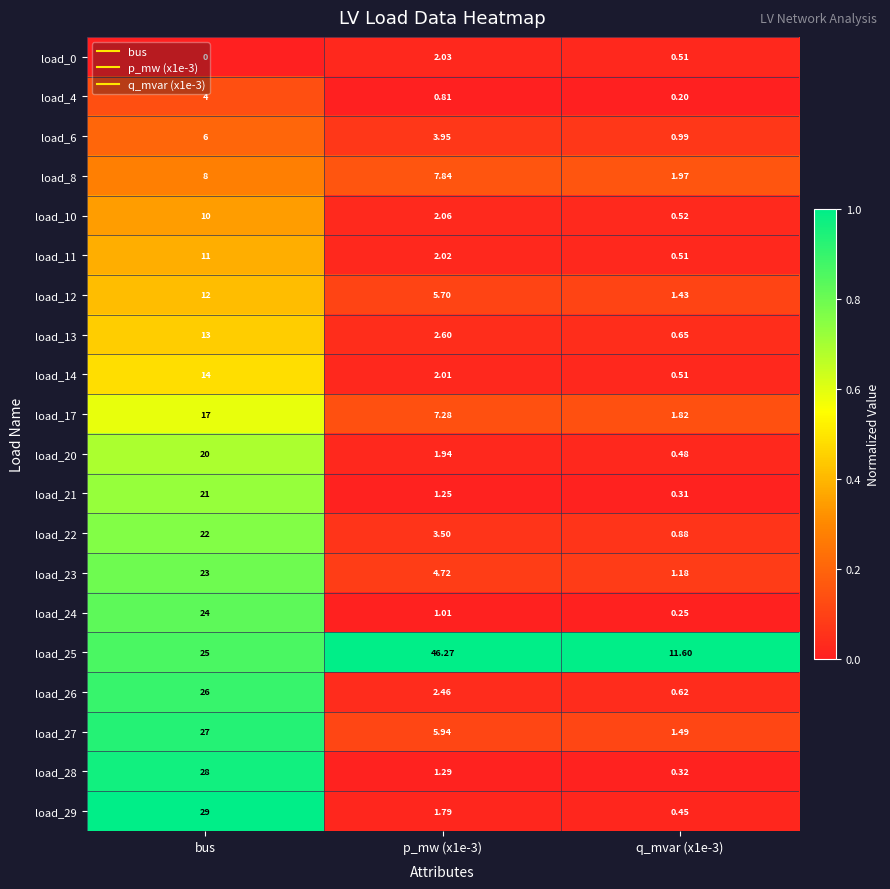

Is the value of load_13 at bus greater than the value of load_24 at p_mw (x1e-3)?

Yes